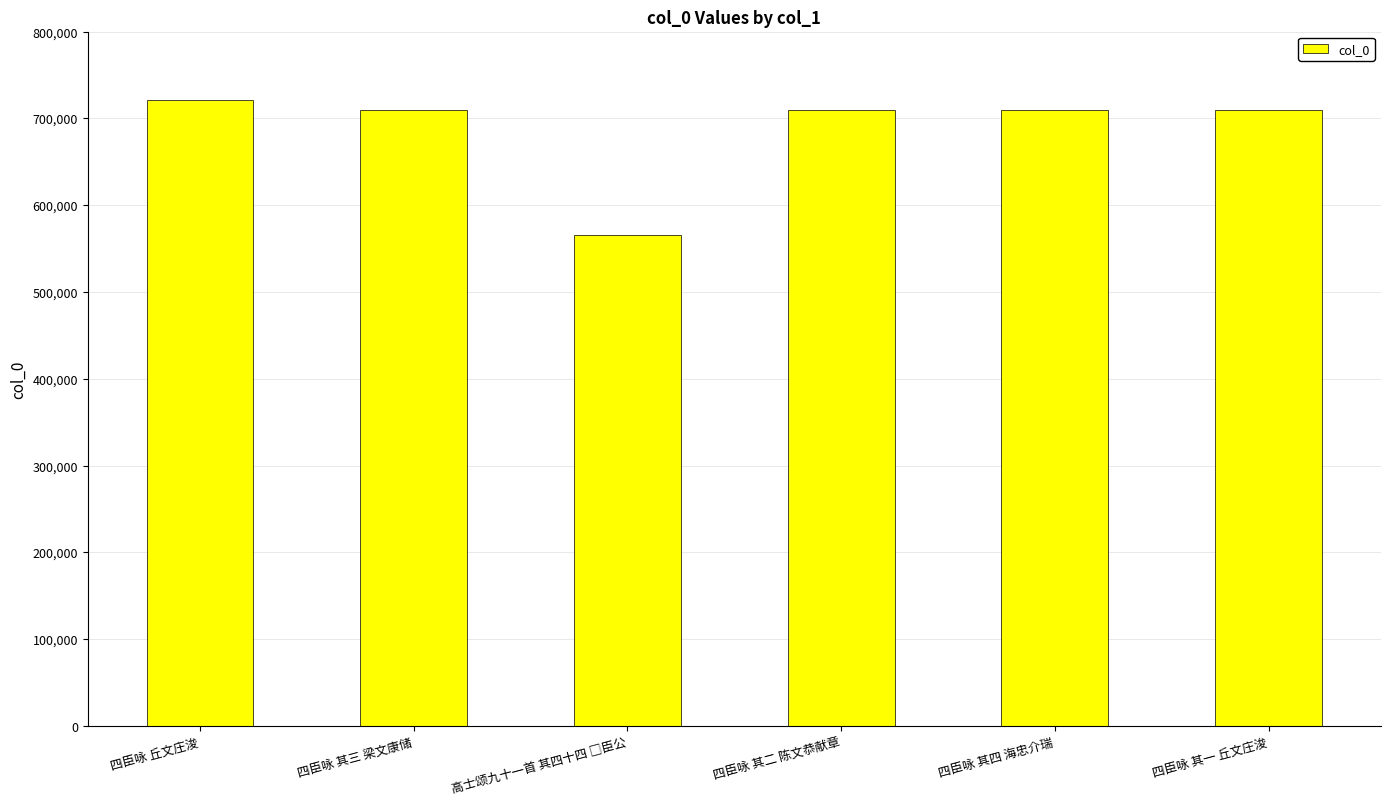

What is the label of the 4th bar from the left?

四臣咏 其二 陈文恭献章